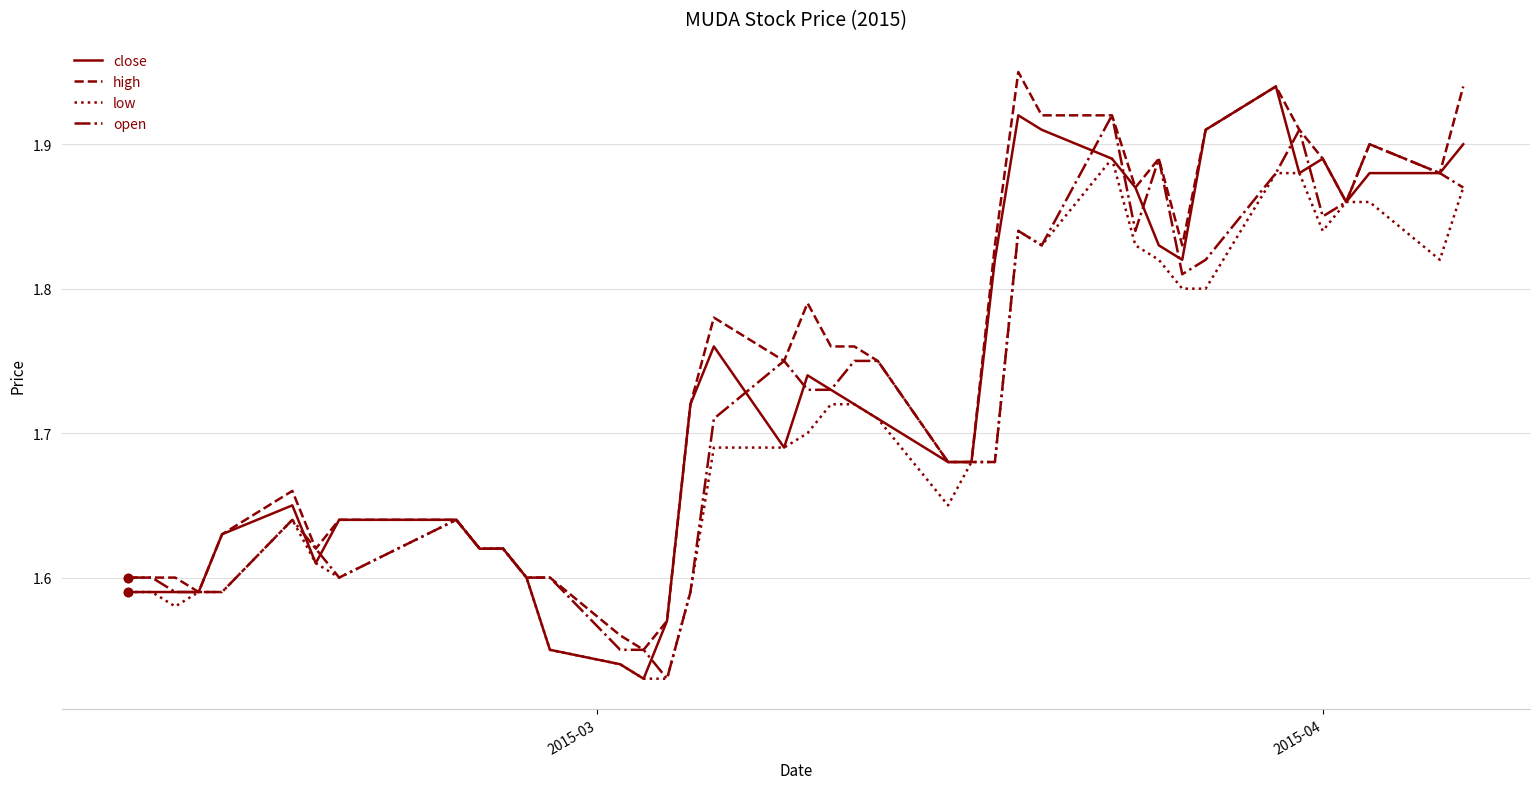

What is the sum of all high values?

69.8